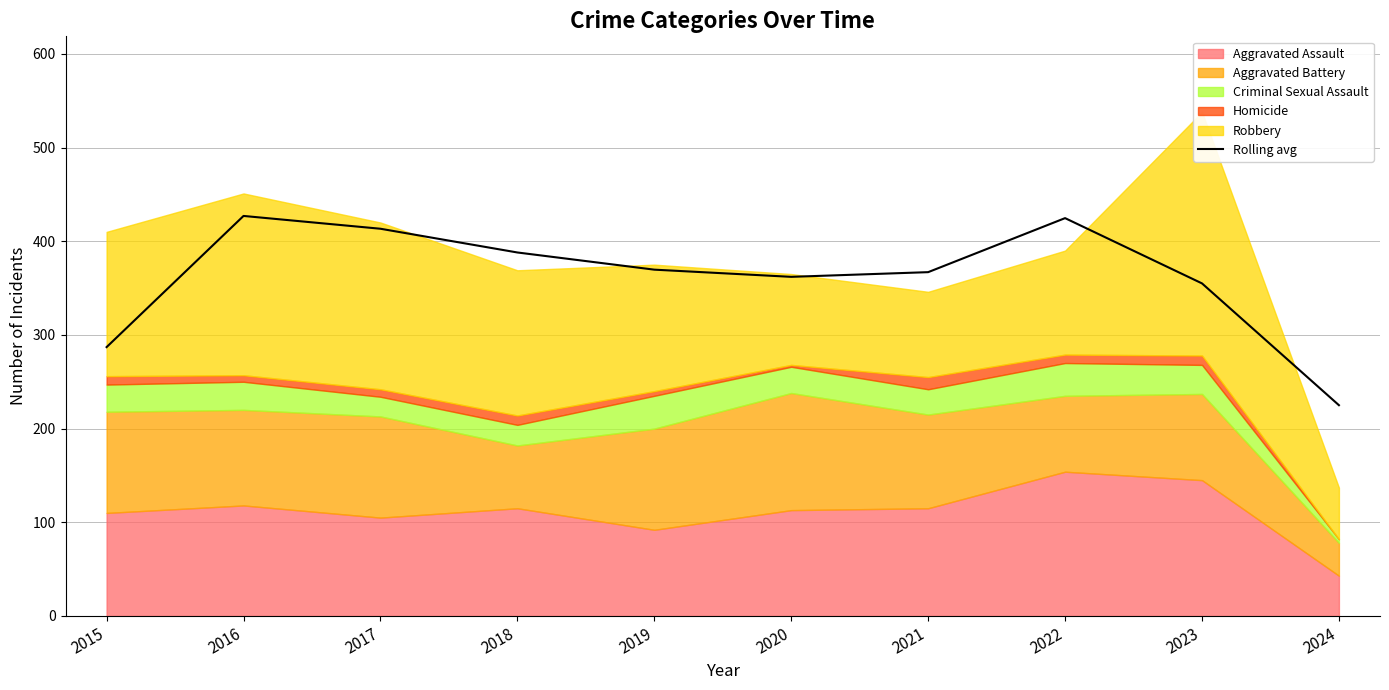

What is the ratio of the value at 2021 to the value at 2024?

1.6